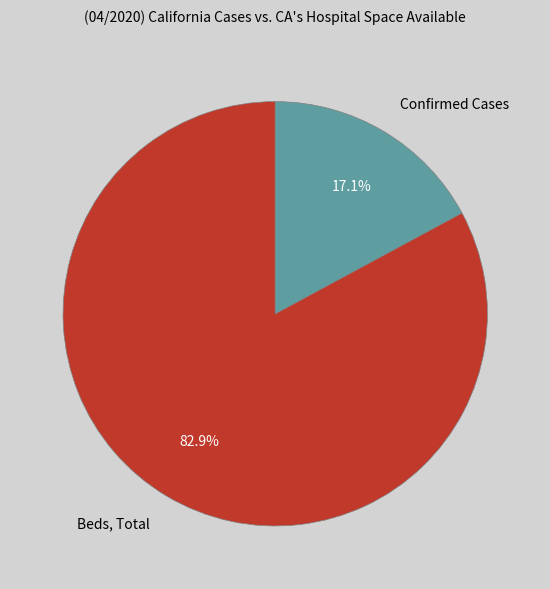

Which category has the smallest portion of the pie?

Confirmed Cases